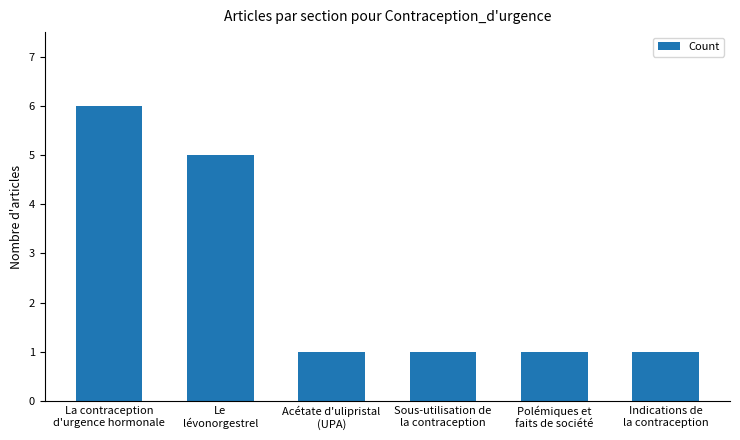

The value at Indications de
la contraception is 1. True or false?

True